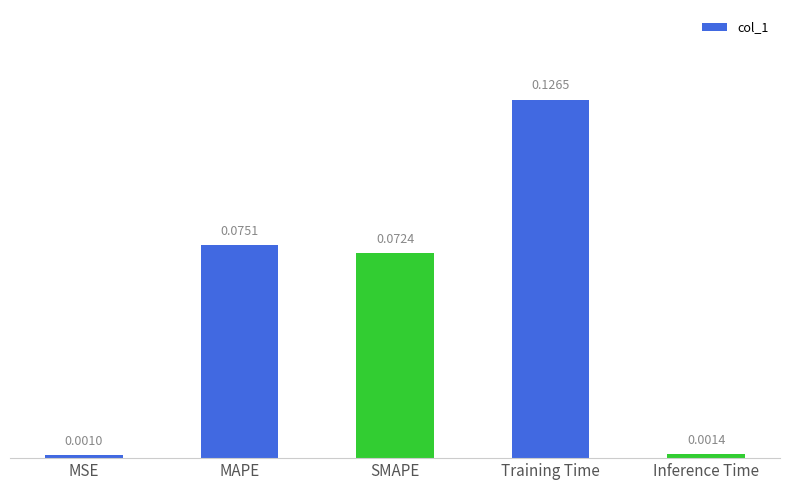

What is the sum of all values?

0.3